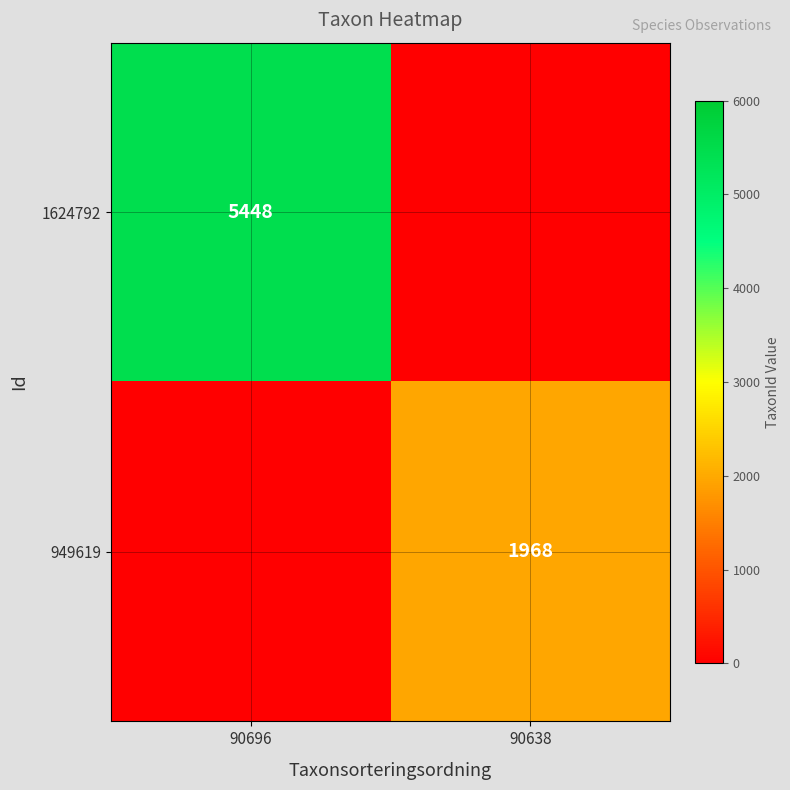

Is it true that 949619 equals 637 at 90638?

False